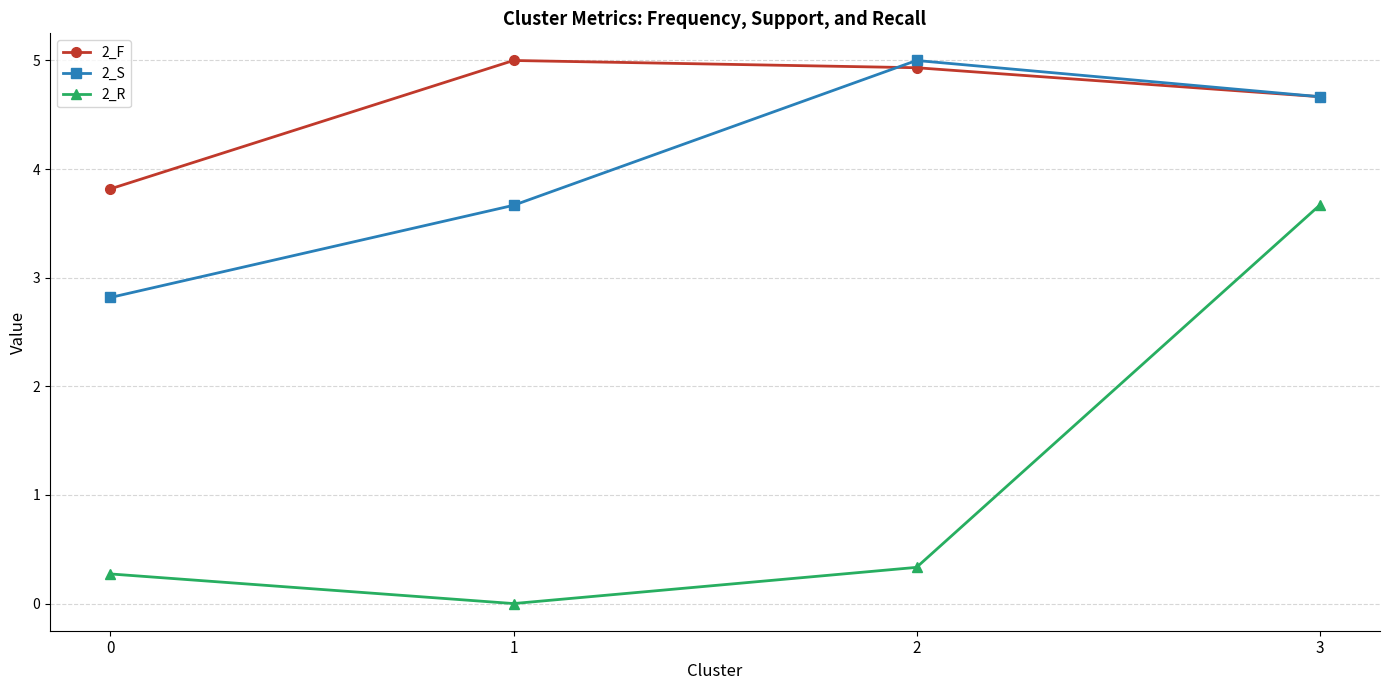

The value of 2_S at 1 is 1.5. True or false?

False